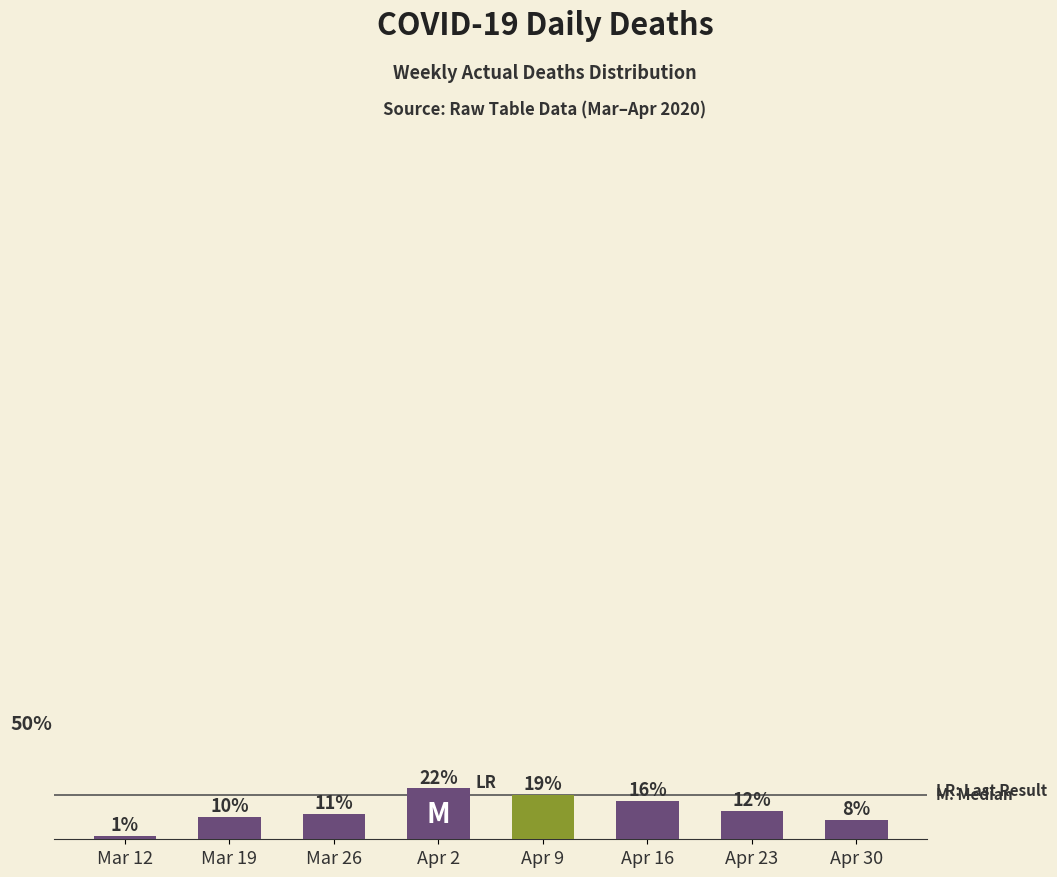

Does the chart contain any negative values?

No